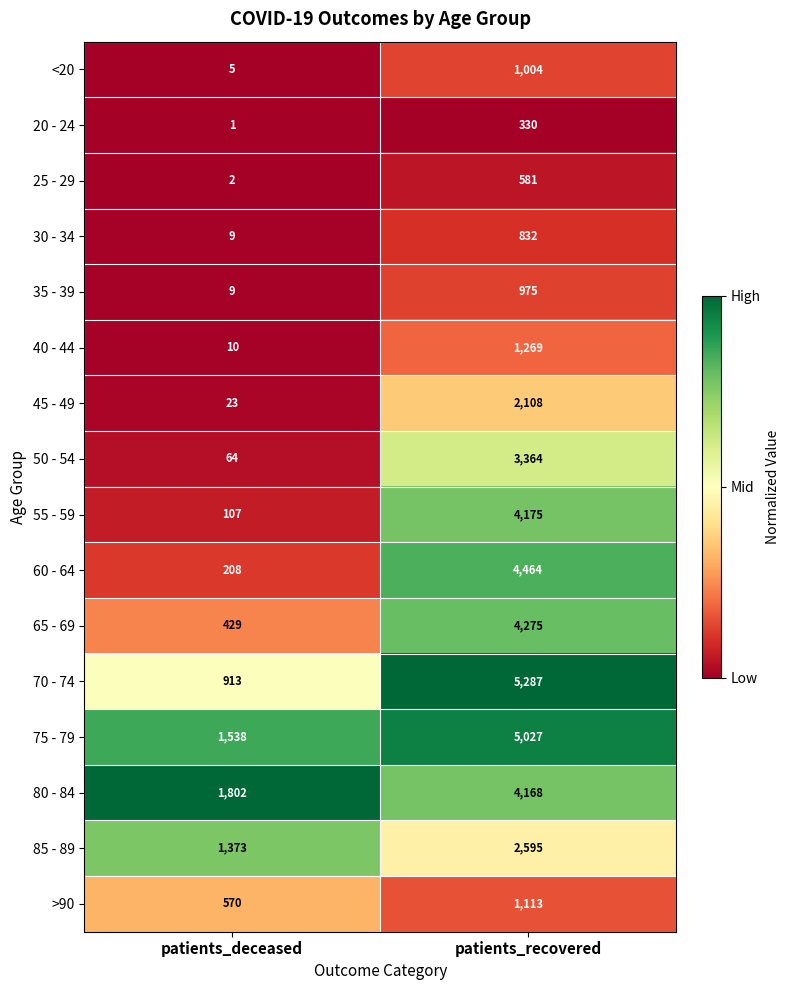

Count the number of data series in this chart.

16